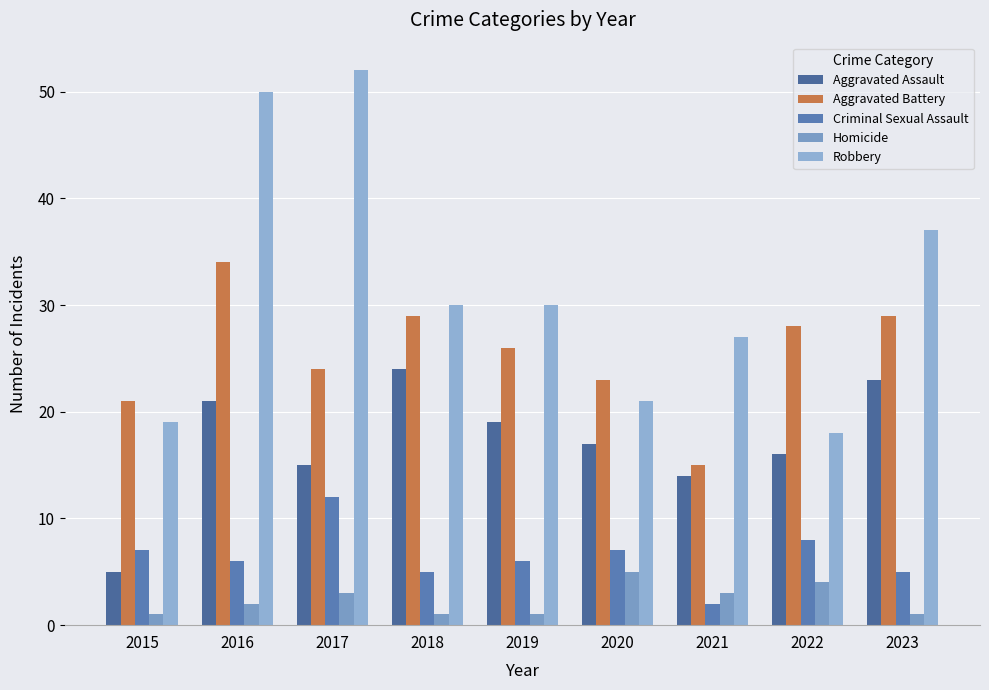

Does the chart contain any negative values?

No